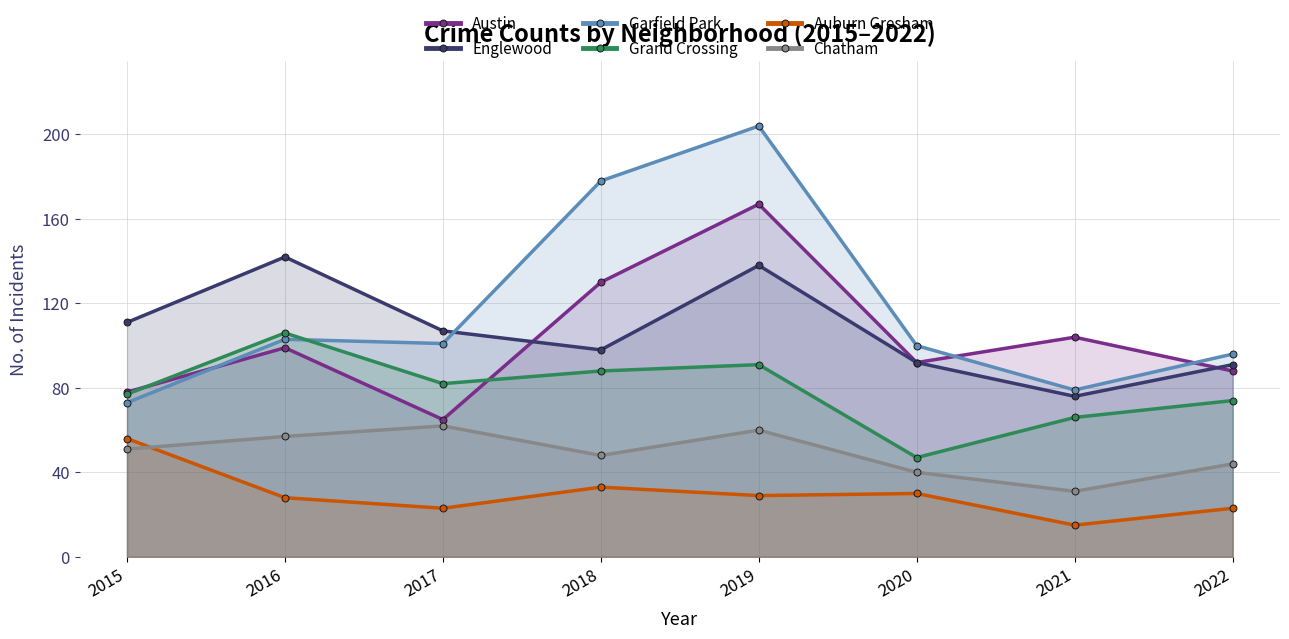

What is the difference between the maximum and minimum values in the Grand Crossing series?

59